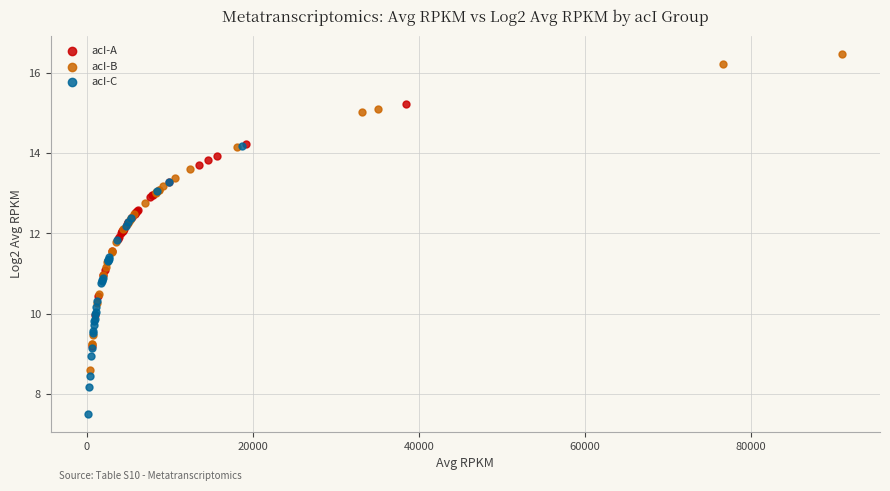

Which series contains the lowest Y value?

acI-C